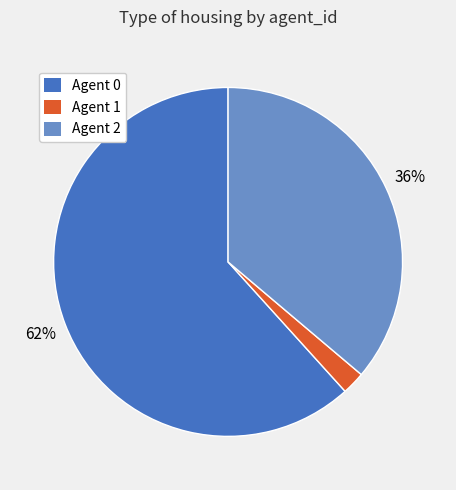

To the nearest percent, what is the difference between the Agent 1 and Agent 2 slice percentages?

34%